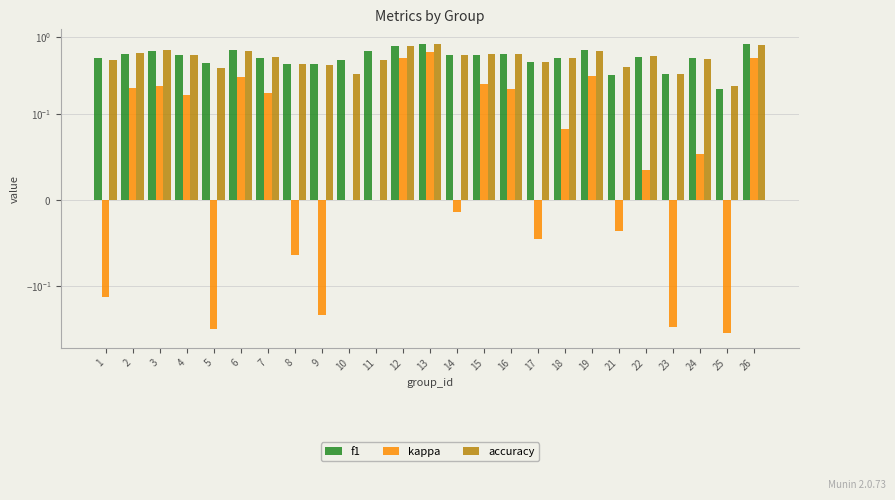

Is it true that kappa equals -0.1 at 21?

False